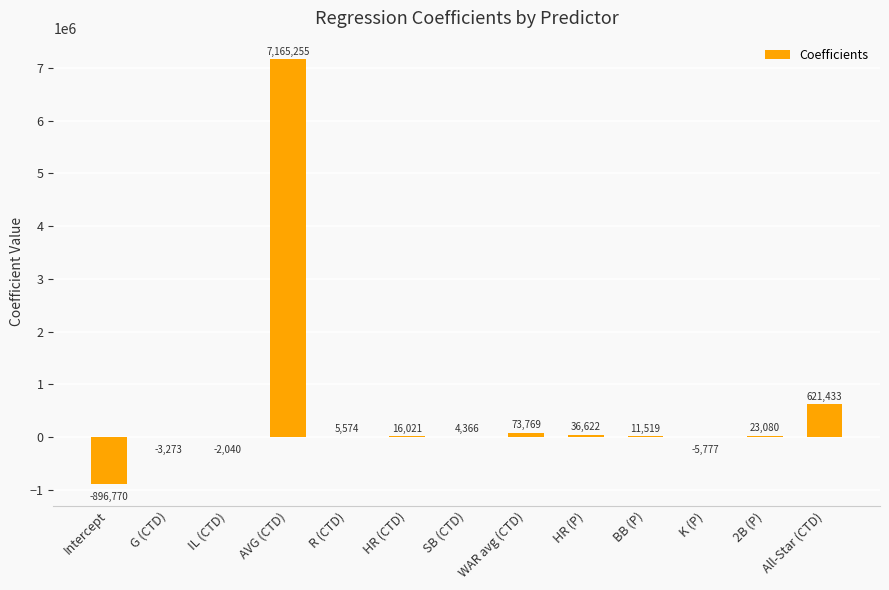

At which category does the chart reach its peak across all series?

AVG (CTD)